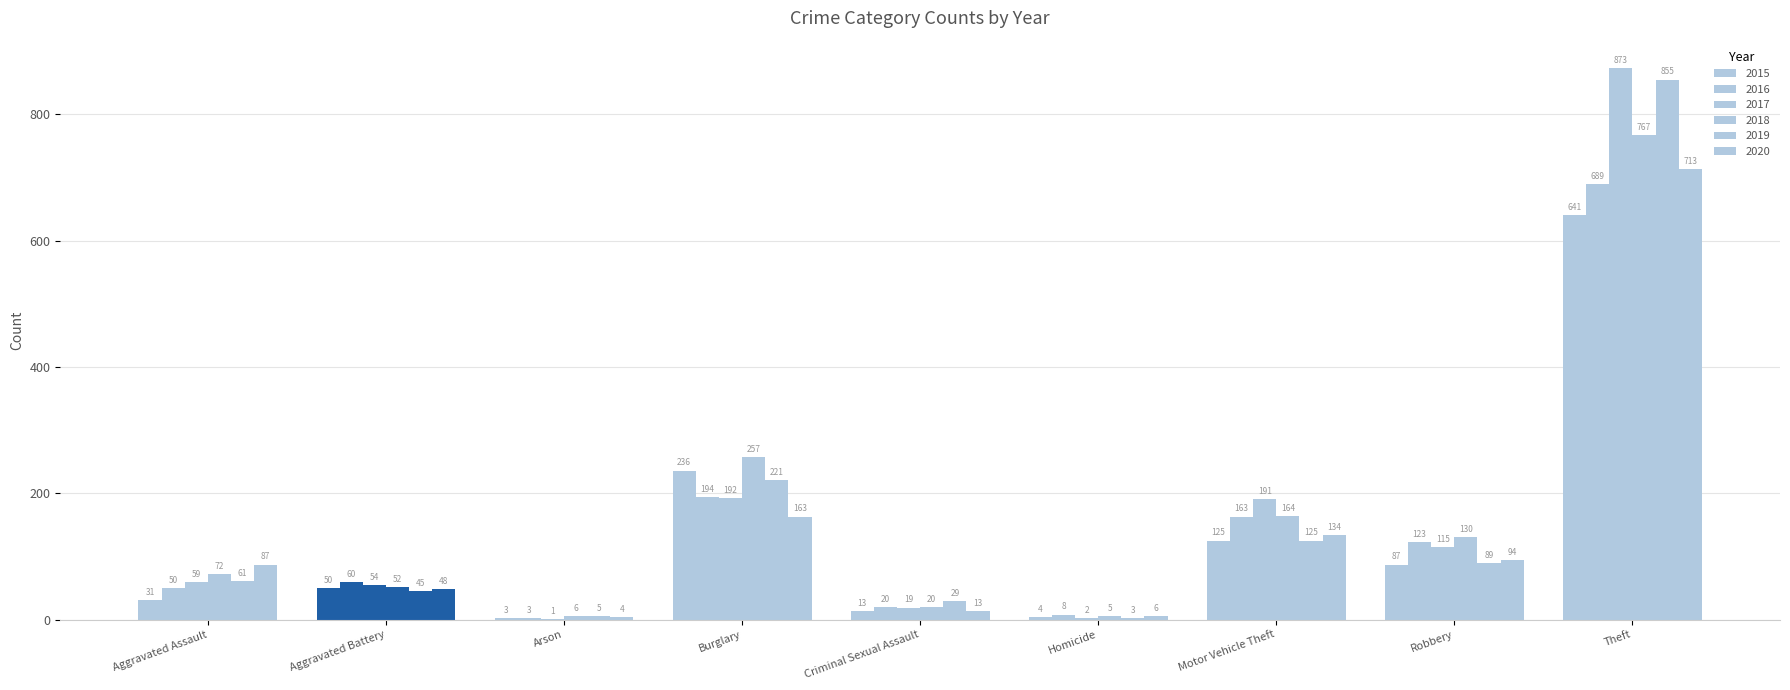

What is the approximate value of 2017 at Robbery, to the nearest 100?

100